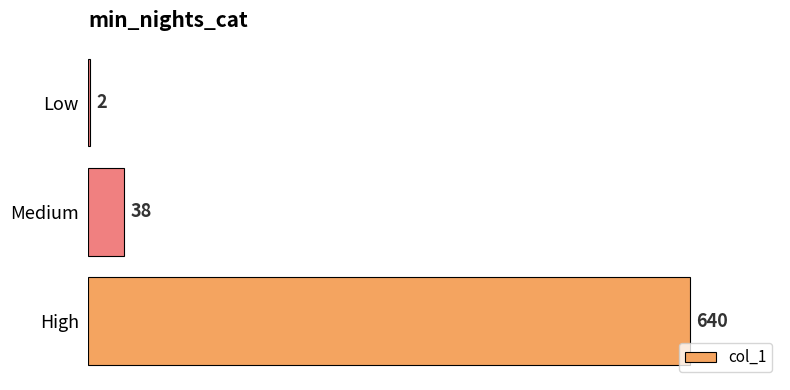

Reading bottom to top, what are all the values shown in this chart?

High=640	Medium=38	Low=2